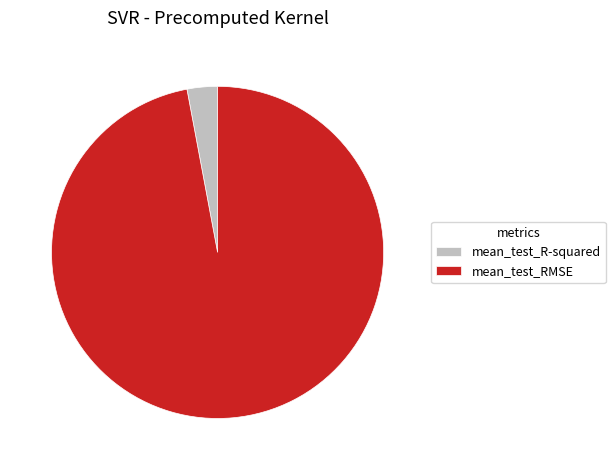

Between mean_test_RMSE and mean_test_R-squared, which is larger?

mean_test_RMSE